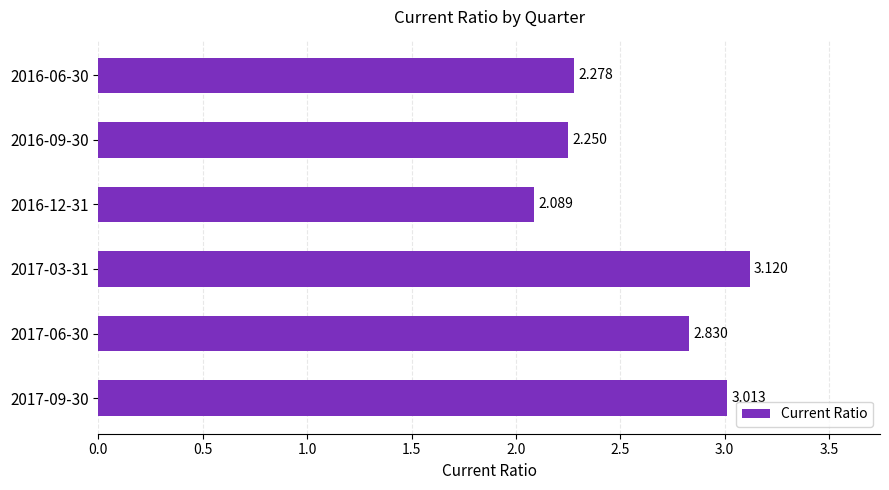

What is the difference between the maximum and minimum values?

1.0